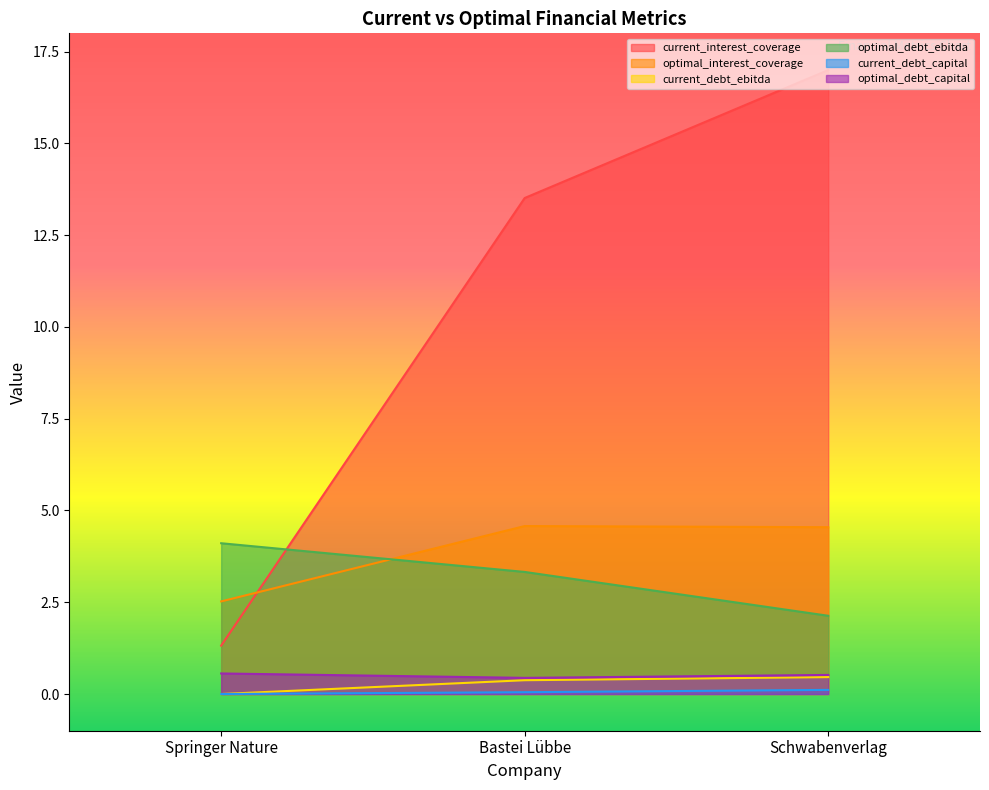

Reading left to right, extract all data points from this chart.

current_interest_coverage: 1.3	13.5	17.0
optimal_interest_coverage: 2.5	4.6	4.5
current_debt_ebitda: 0.0	0.4	0.5
optimal_debt_ebitda: 4.1	3.3	2.1
current_debt_capital: 0.0	0.0	0.1
optimal_debt_capital: 0.6	0.4	0.5